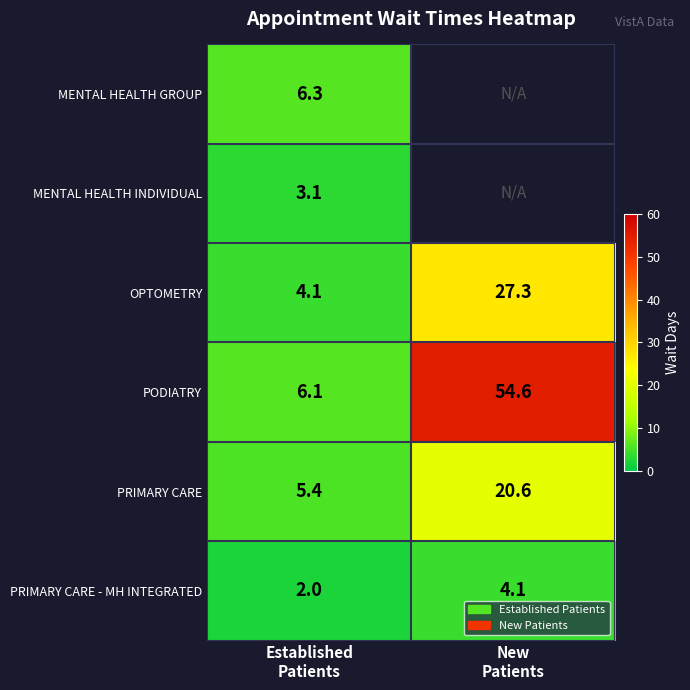

What is the sum of all PRIMARY CARE values?

26.0